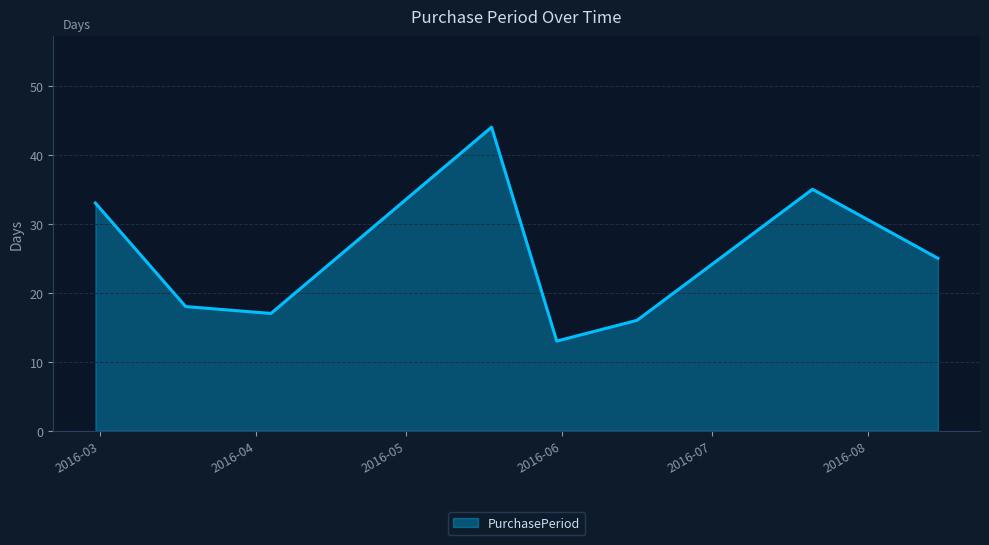

How many interior local peaks (higher than both neighbors) does the data have?

2